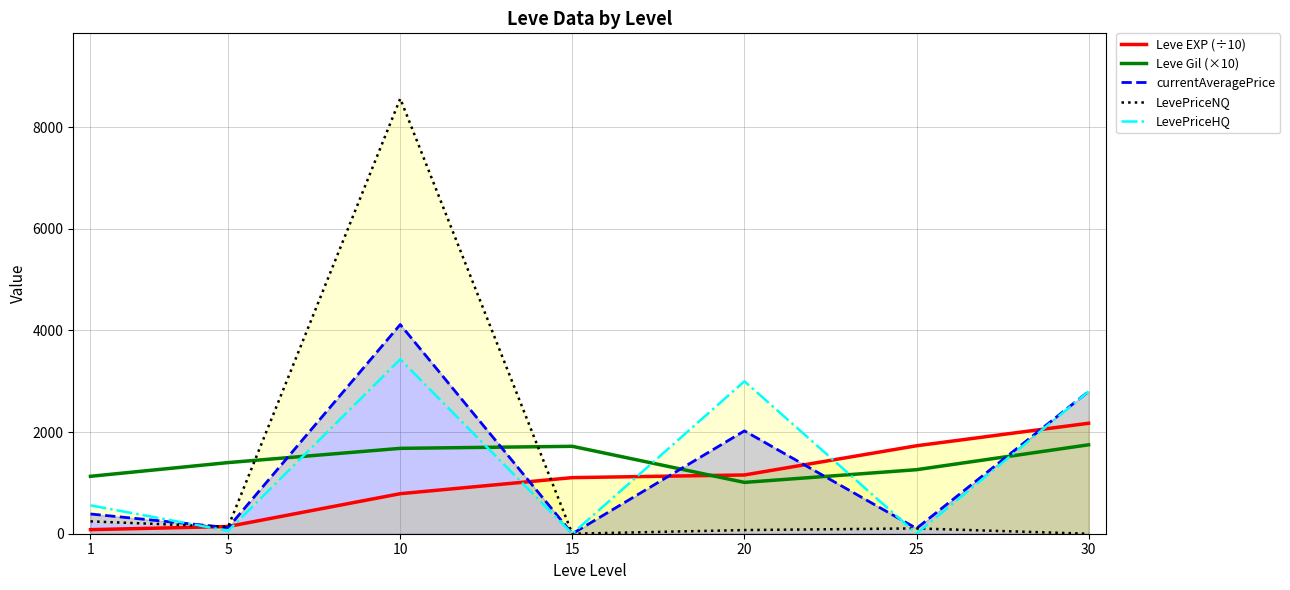

What is the difference between the maximum and second lowest values in the LevePriceNQ series?

8563.0